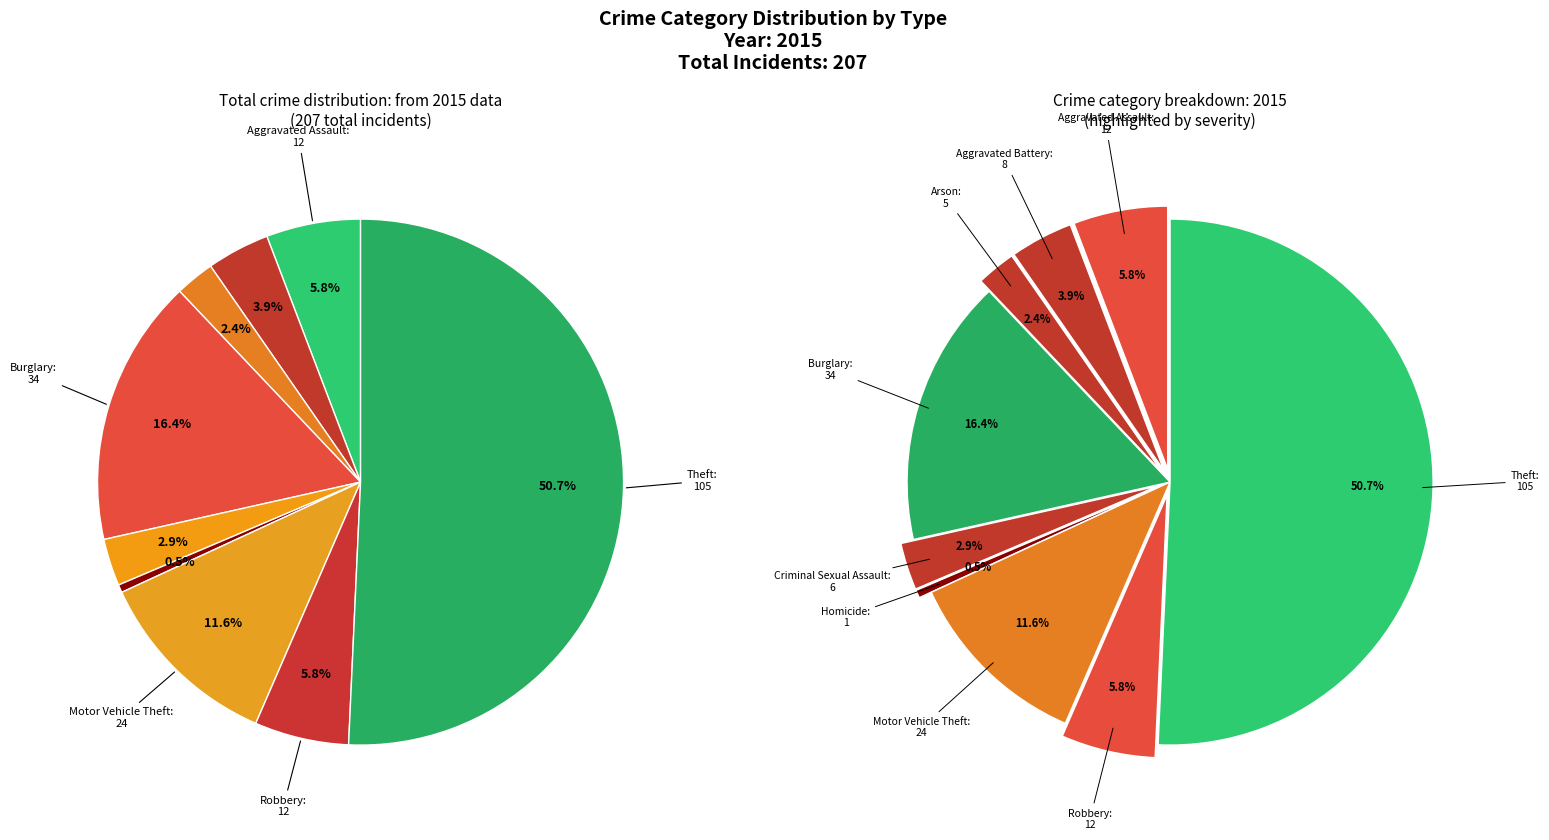

What is the ratio of the value at Aggravated Assault to the value at Homicide?

12.0